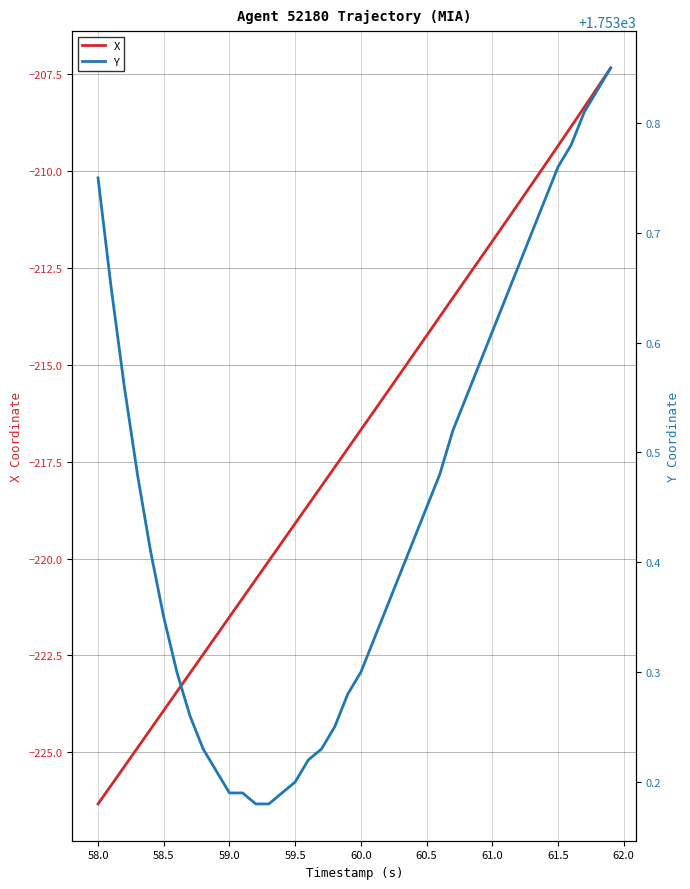

What is the minimum value for X?

-226.3